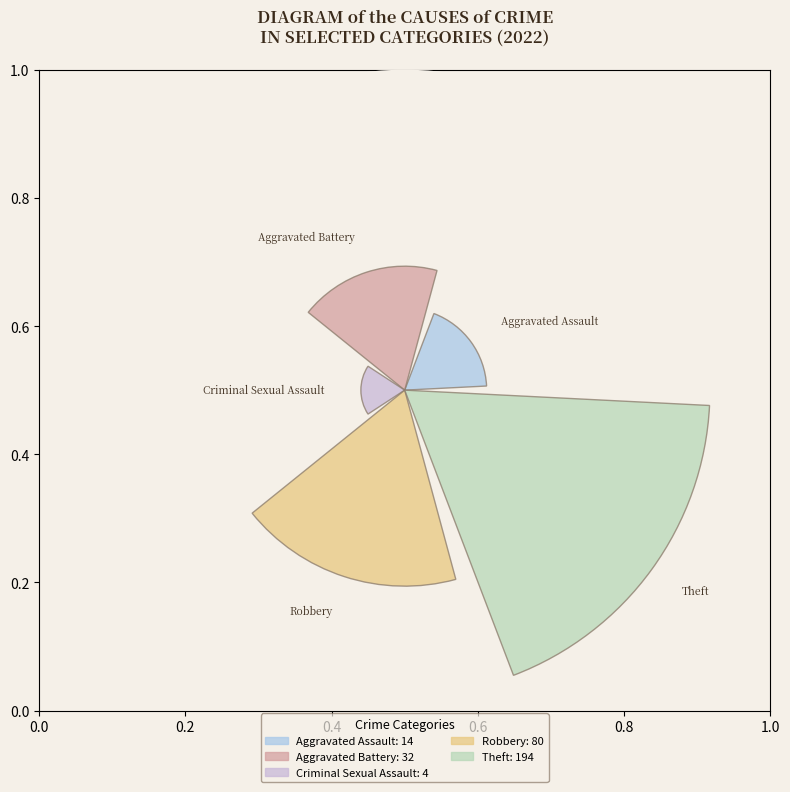

Are the bars horizontal?

No